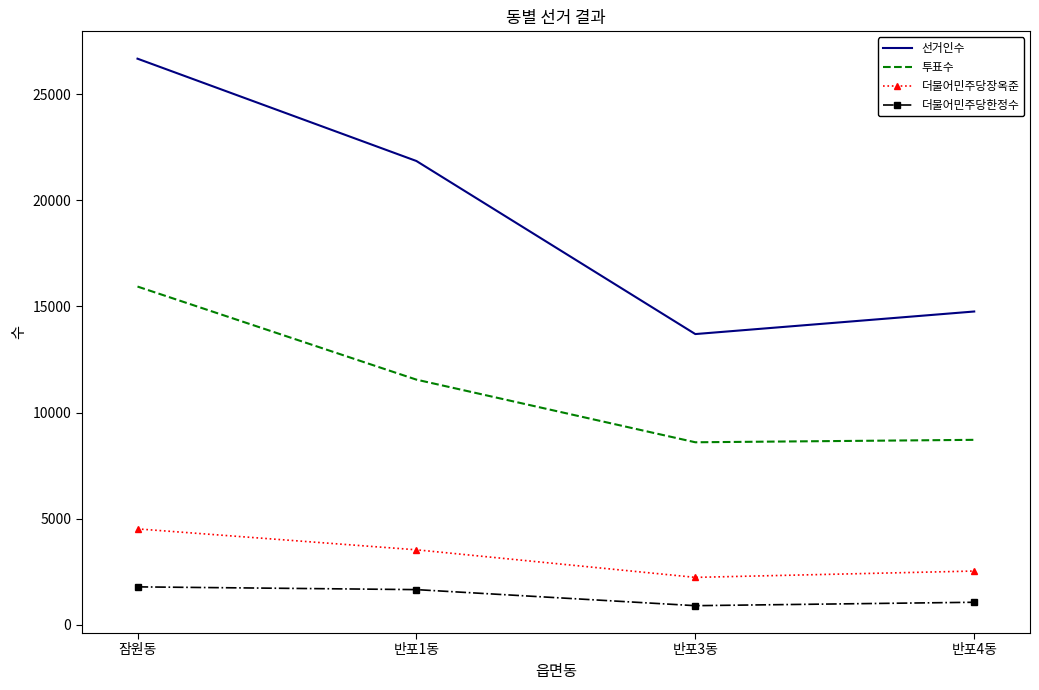

What is the difference between the 투표수 values at 반포3동 and 반포4동?

115